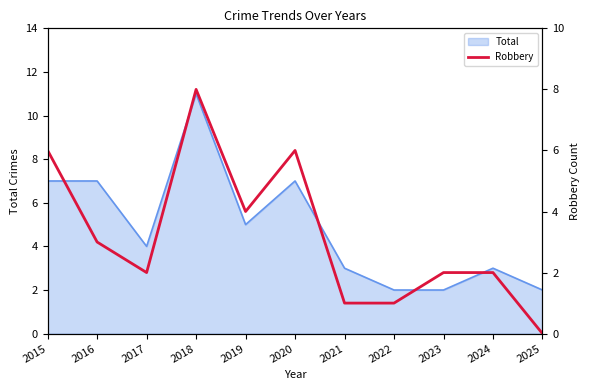

At which label does Total reach its peak?

2018